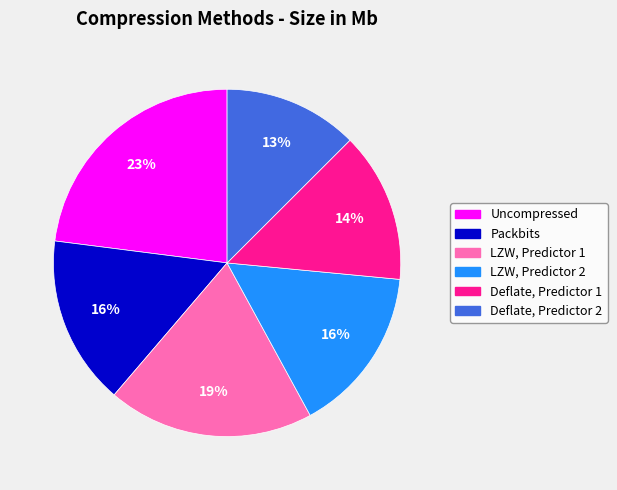

Is the sum of Deflate, Predictor 1 and Uncompressed greater than half?

No